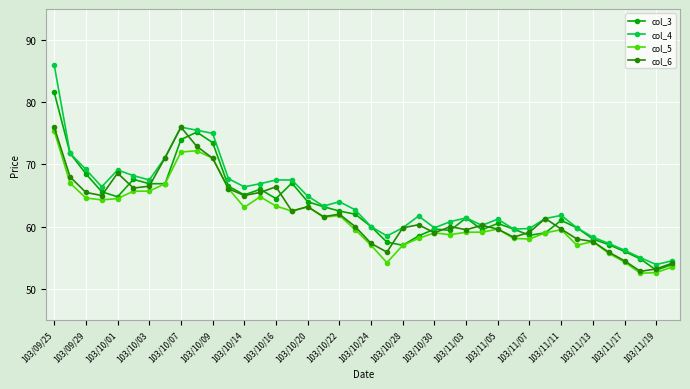

Which series has the largest range (max minus min)?

col_4